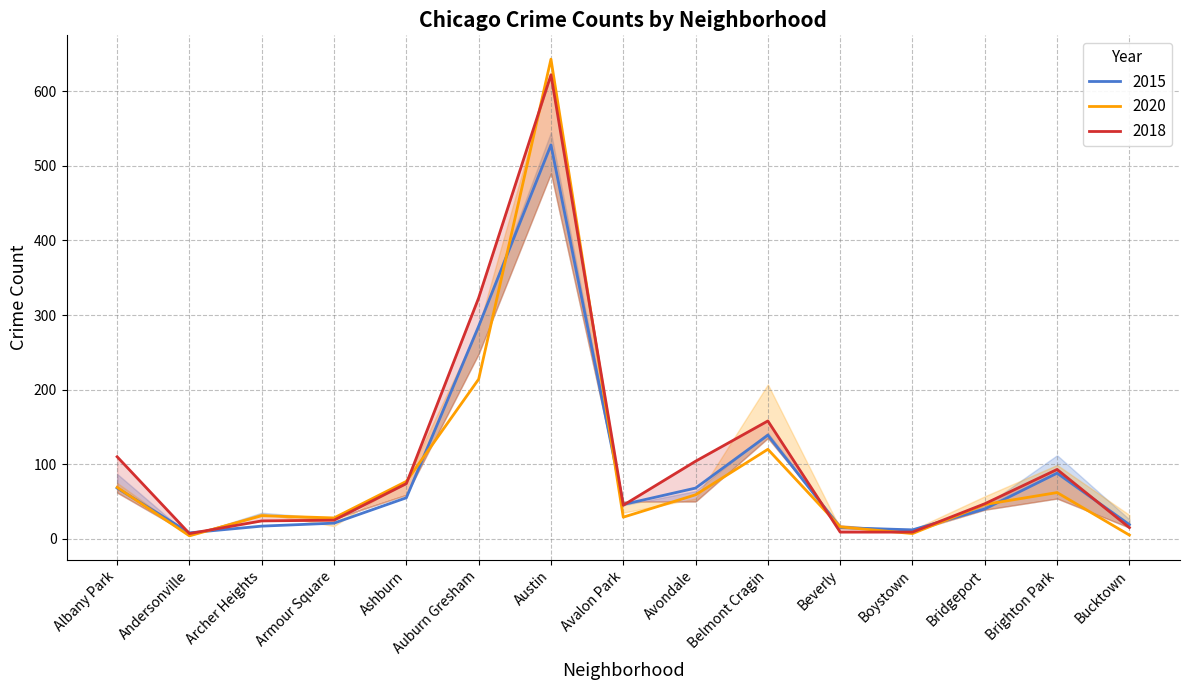

True or false: 2015 has more than 0 interior local peaks.

True